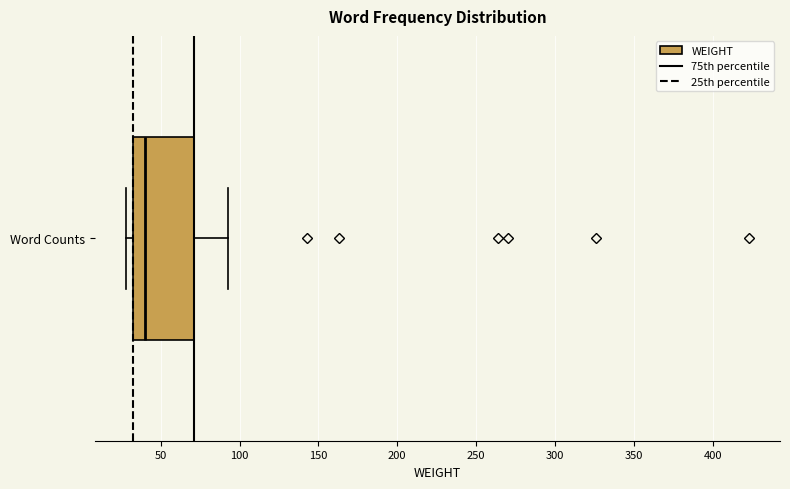

Where does the median line of the box for Word Counts sit on the x-axis? The values are not printed on the chart, so give them approximately, as read against the axis.

40